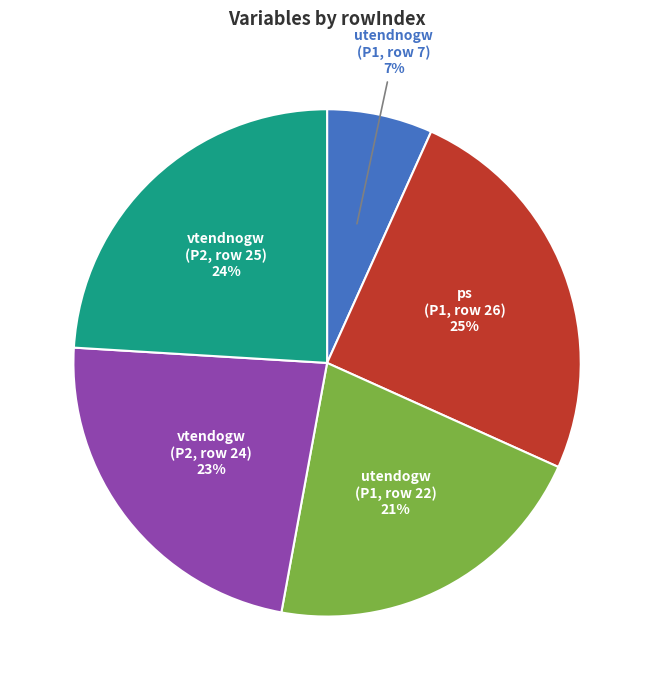

To the nearest percent, what portion does utendogw (P1, row 22) represent?

21%